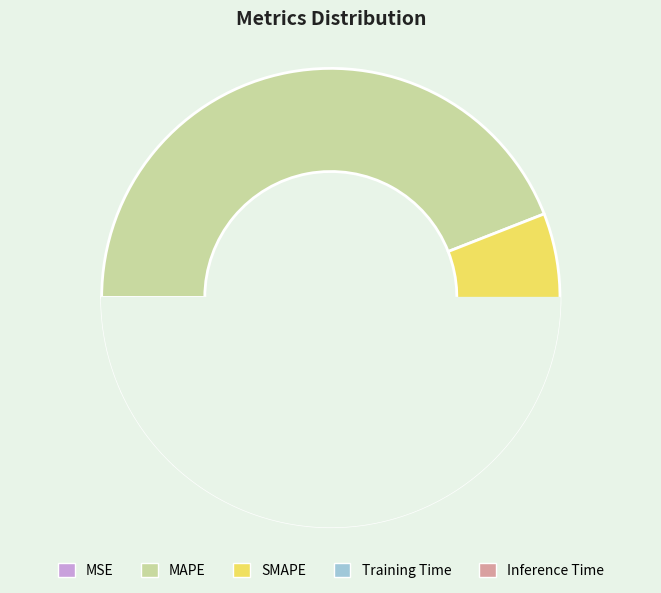

Between Training Time and MSE, which is larger?

Training Time